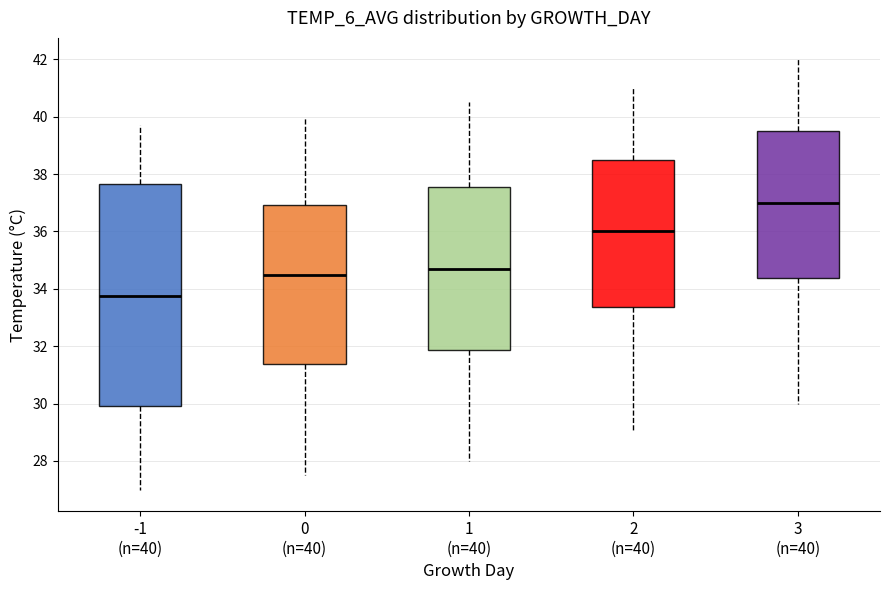

Reading left to right, read every box against the y-axis: the position of its median line, the range the box covers, and the ends of its whiskers. The values are not printed on the chart, so give them approximately, as read against the axis.

-1 (n=40): median 33.8, box 30.0 to 37.6, whiskers 27.0 to 39.8
0 (n=40): median 34.6, box 31.4 to 37.0, whiskers 27.6 to 40.0
1 (n=40): median 34.8, box 31.8 to 37.6, whiskers 28.0 to 40.6
2 (n=40): median 36.0, box 33.4 to 38.6, whiskers 29.0 to 41.0
3 (n=40): median 37.0, box 34.4 to 39.6, whiskers 30.0 to 42.0